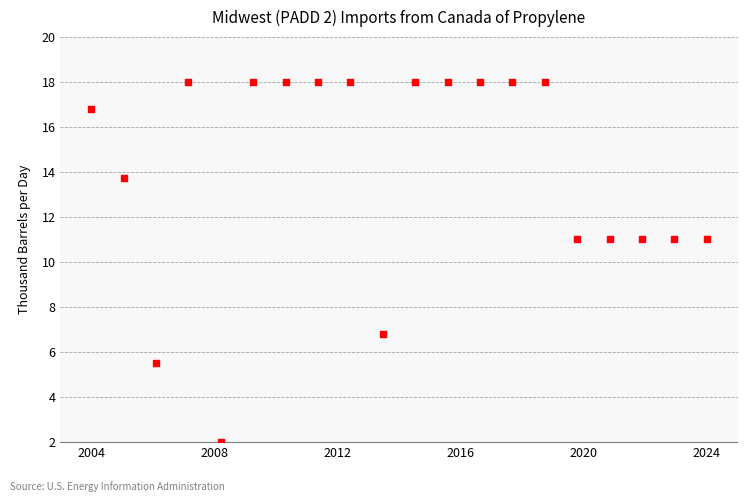

What is the range of X values (max minus min)?

20.0